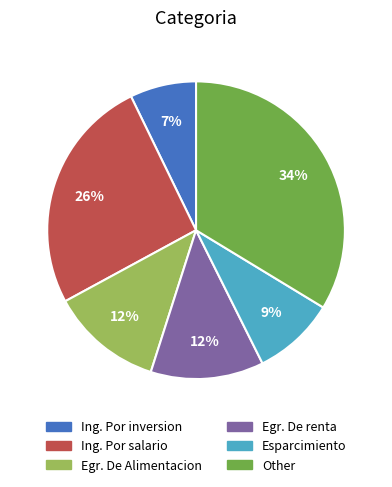

Is there any slice that represents more than half of the pie?

No